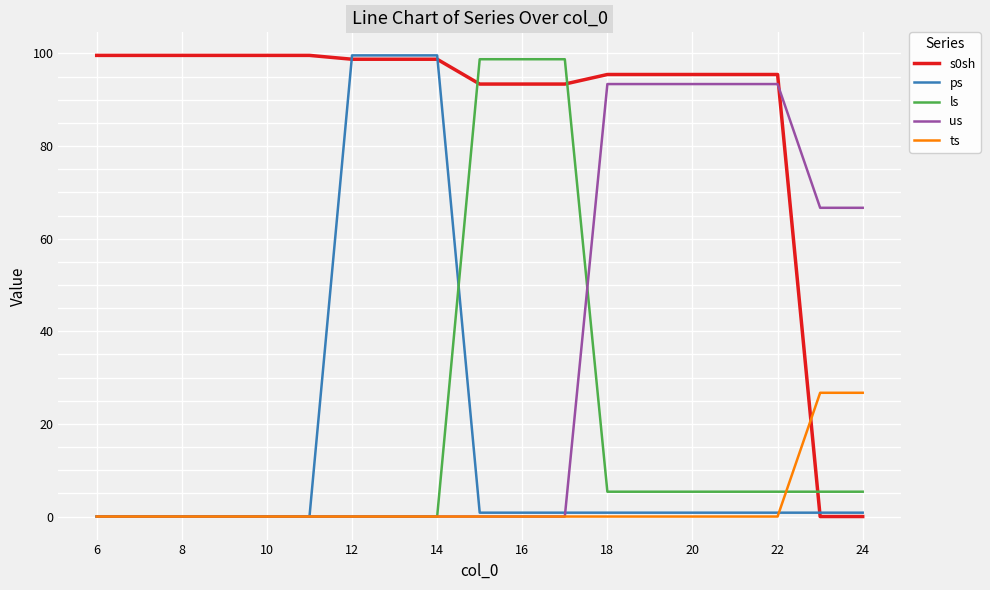

What is the highest value of the s0sh series?

99.6